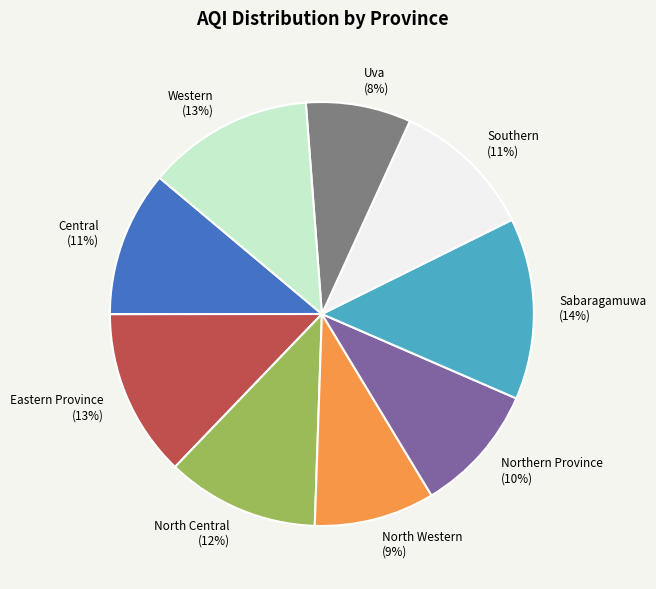

Which slice is the largest?

Sabaragamuwa